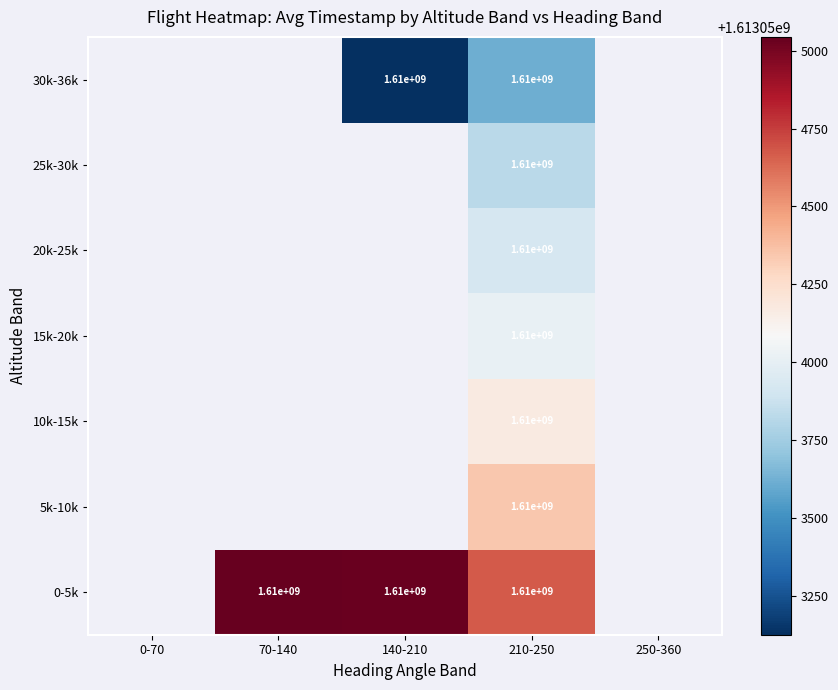

Is it true that 30k-36k equals 558588669.0 at 140-210?

False